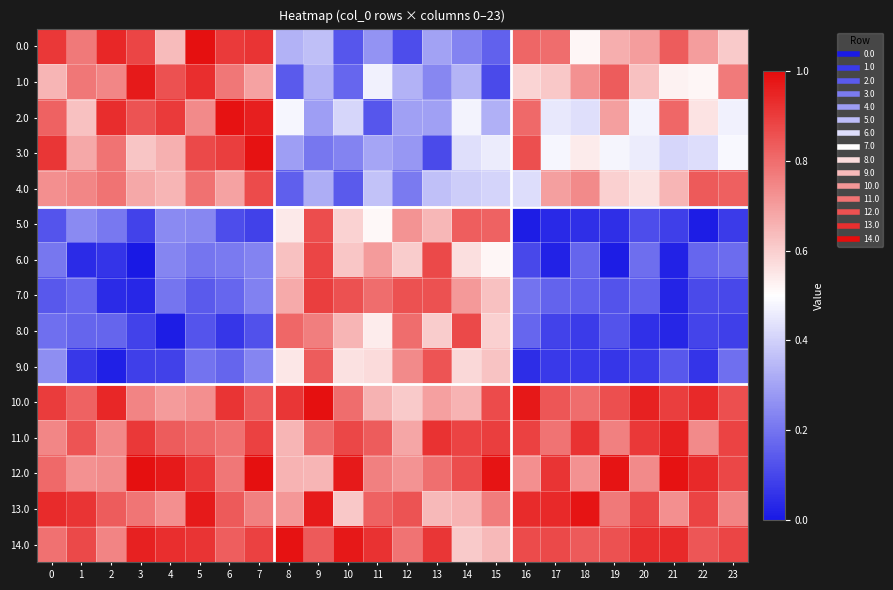

Which series has the largest range (max minus min)?

6.0